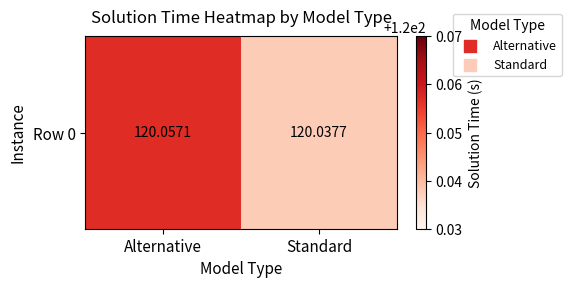

List the labels in order of value, largest first.

Alternative, Standard